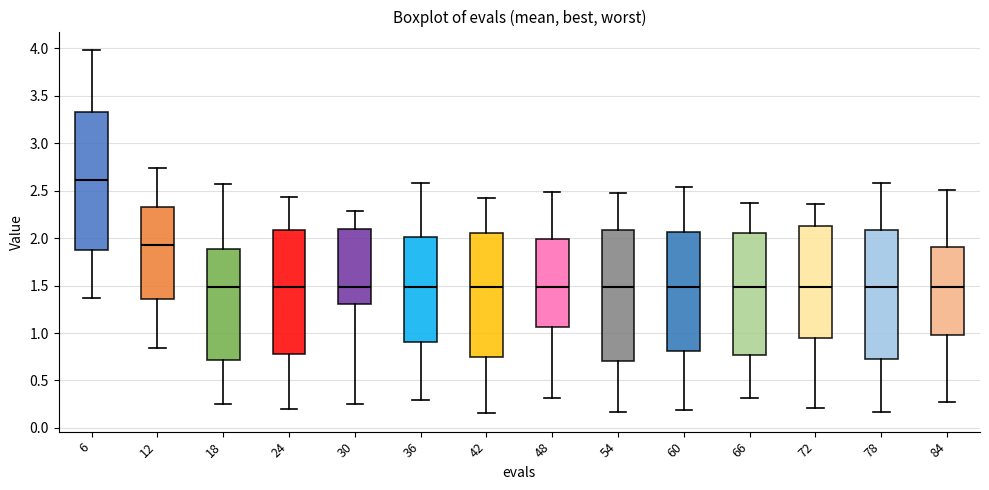

Reading left to right, transcribe this box plot: for each box, give where its median line is, the range the box spans, and where its two whiskers end, as read against the y-axis. The values are not printed on the chart, so give them approximately, as read against the axis.

6: median 2.60, box 1.85 to 3.35, whiskers 1.35 to 4.00
12: median 1.95, box 1.35 to 2.35, whiskers 0.85 to 2.75
18: median 1.50, box 0.70 to 1.90, whiskers 0.25 to 2.55
24: median 1.50, box 0.80 to 2.10, whiskers 0.20 to 2.45
30: median 1.50, box 1.30 to 2.10, whiskers 0.25 to 2.30
36: median 1.50, box 0.90 to 2.00, whiskers 0.30 to 2.60
42: median 1.50, box 0.75 to 2.05, whiskers 0.15 to 2.40
48: median 1.50, box 1.05 to 2.00, whiskers 0.30 to 2.50
54: median 1.50, box 0.70 to 2.10, whiskers 0.15 to 2.50
60: median 1.50, box 0.80 to 2.05, whiskers 0.20 to 2.55
66: median 1.50, box 0.75 to 2.05, whiskers 0.30 to 2.35
72: median 1.50, box 0.95 to 2.10, whiskers 0.20 to 2.35
78: median 1.50, box 0.75 to 2.10, whiskers 0.15 to 2.60
84: median 1.50, box 1.00 to 1.90, whiskers 0.30 to 2.50